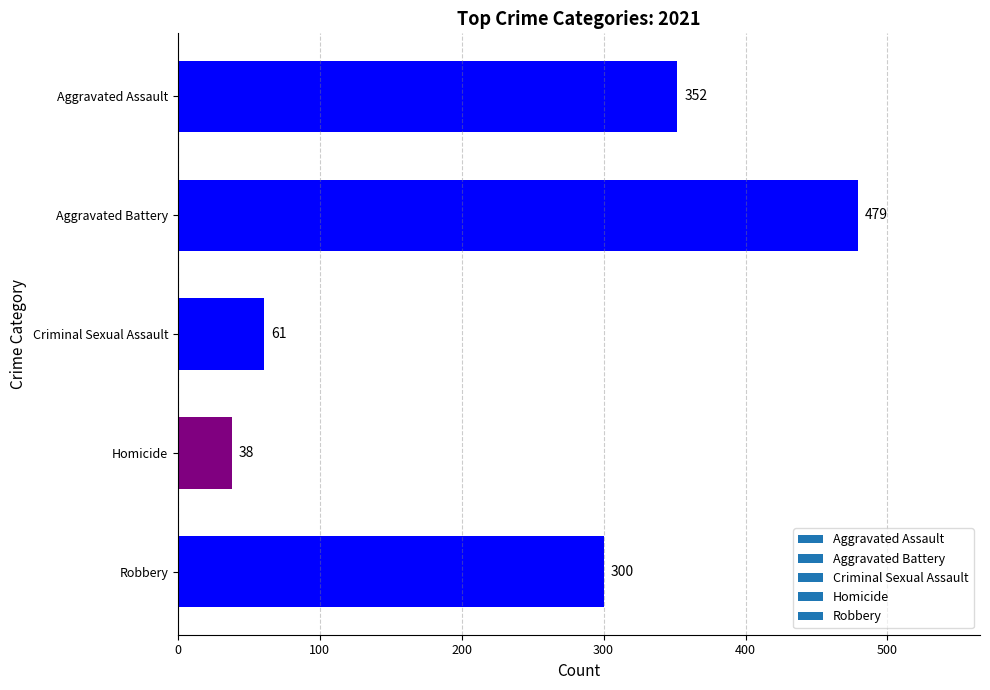

Are the bars horizontal?

Yes